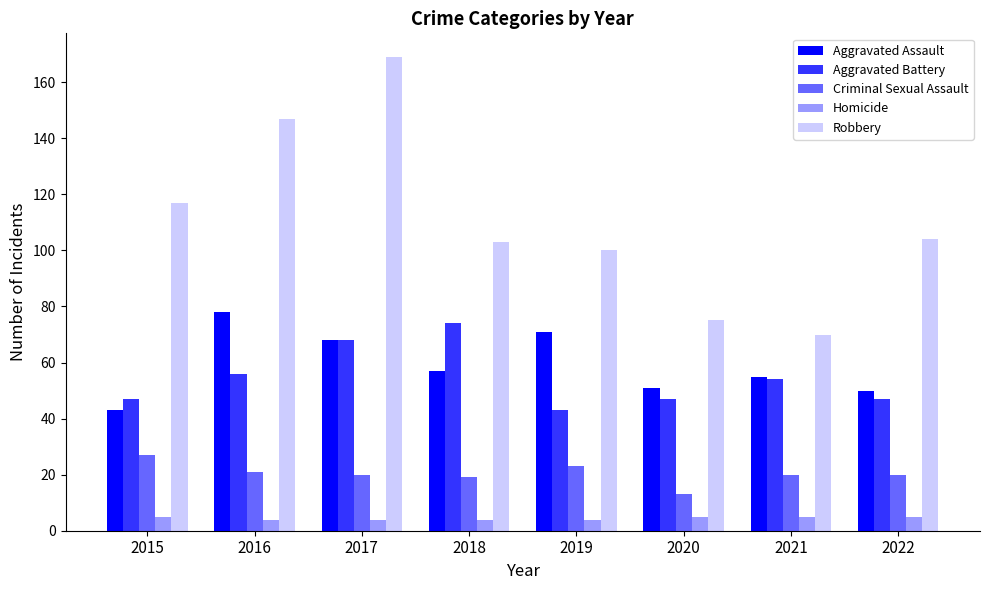

What is the difference between the Aggravated Battery values at 2017 and 2016?

12